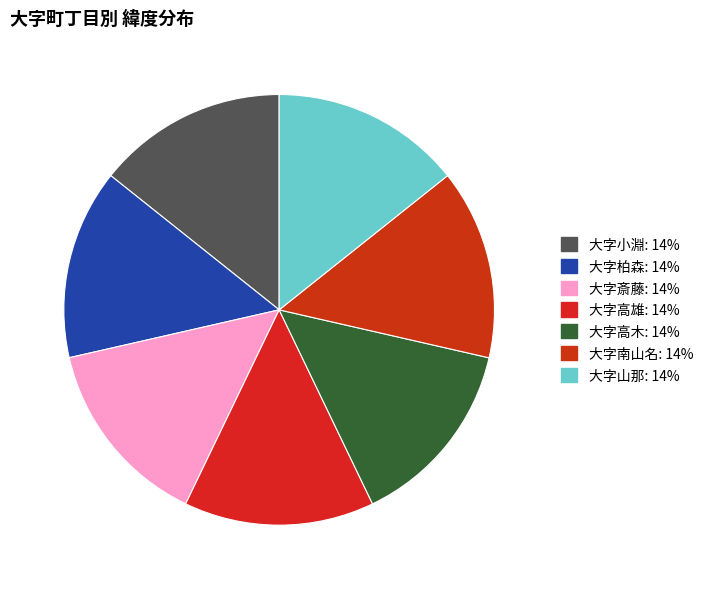

Combined, what portion of the pie is 大字高木 and 大字柏森?

28.6%